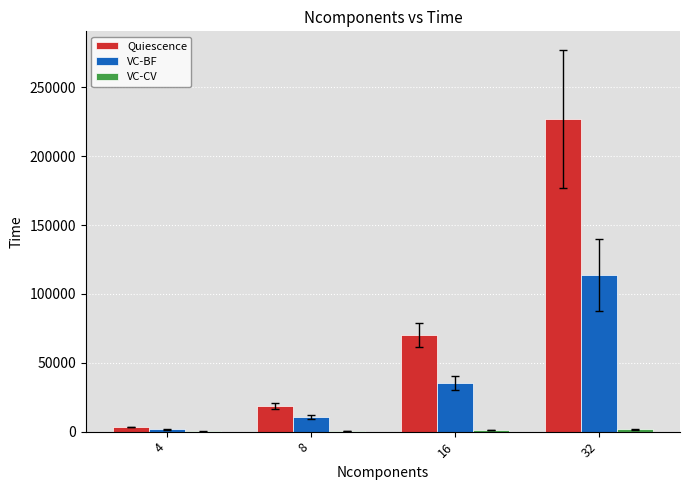

What is the greatest value displayed?

226961.4